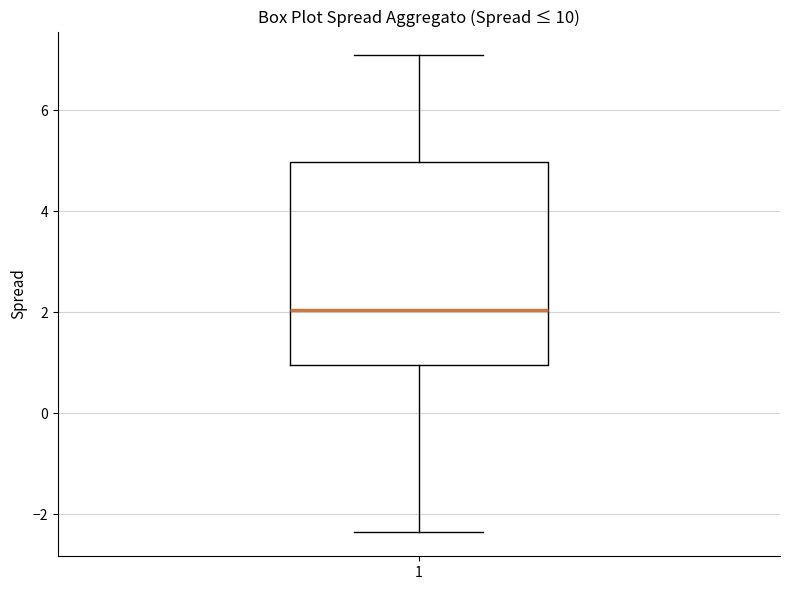

Transcribe this box plot: give where the median line is, the range the box spans, and where the two whiskers end, as read against the y-axis. The values are not printed on the chart, so give them approximately, as read against the axis.

median 2.0, box 1.0 to 5.0, whiskers -2.4 to 7.0